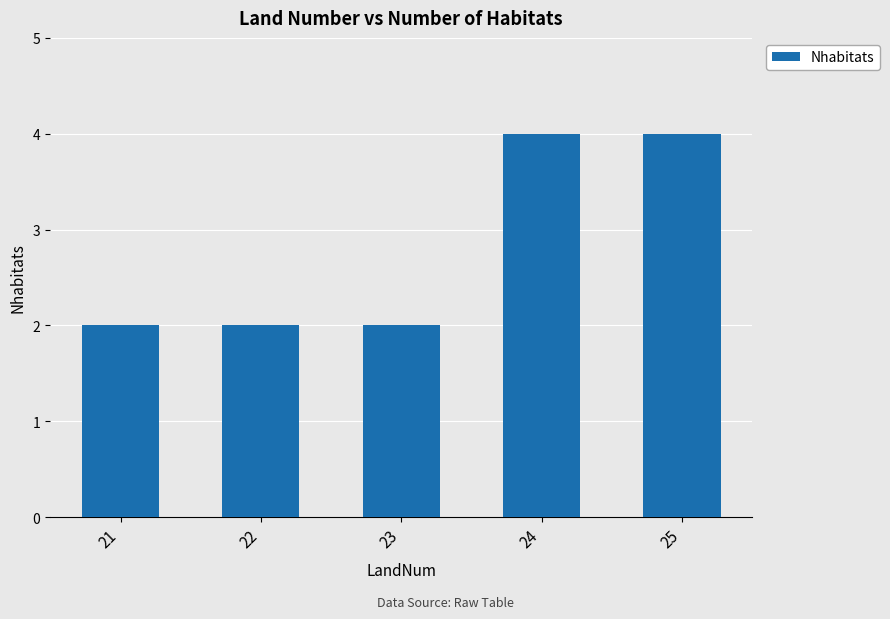

What is the greatest value displayed?

4